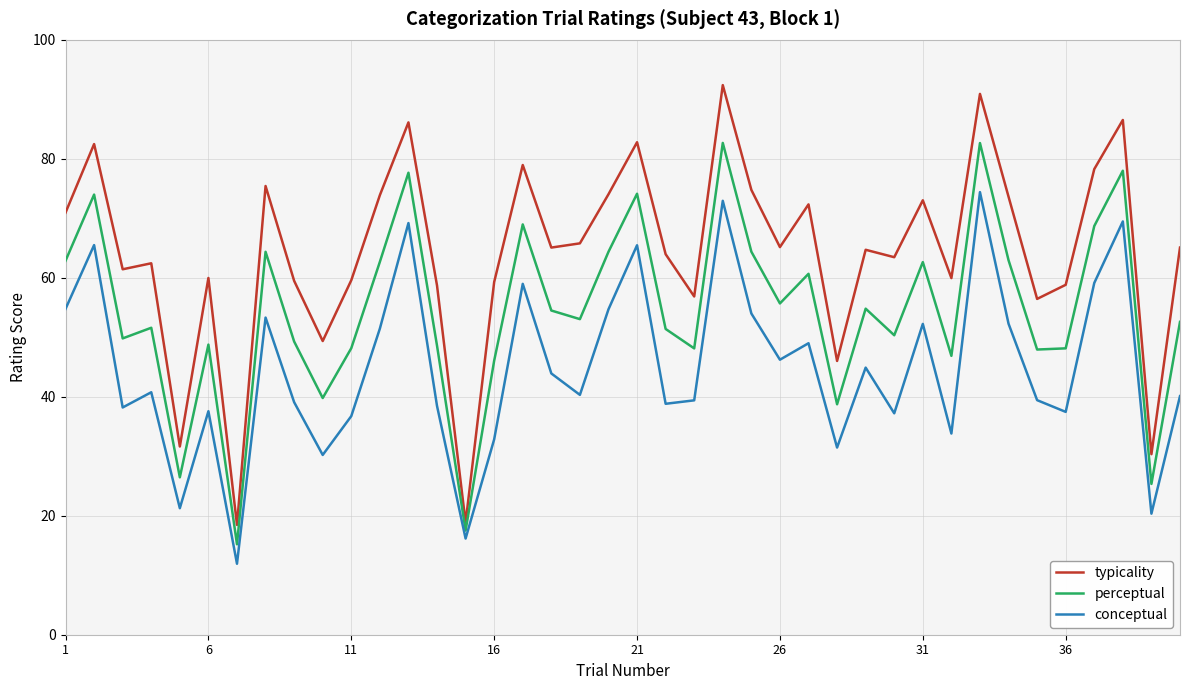

True or false: typicality and conceptual cross at least once.

False